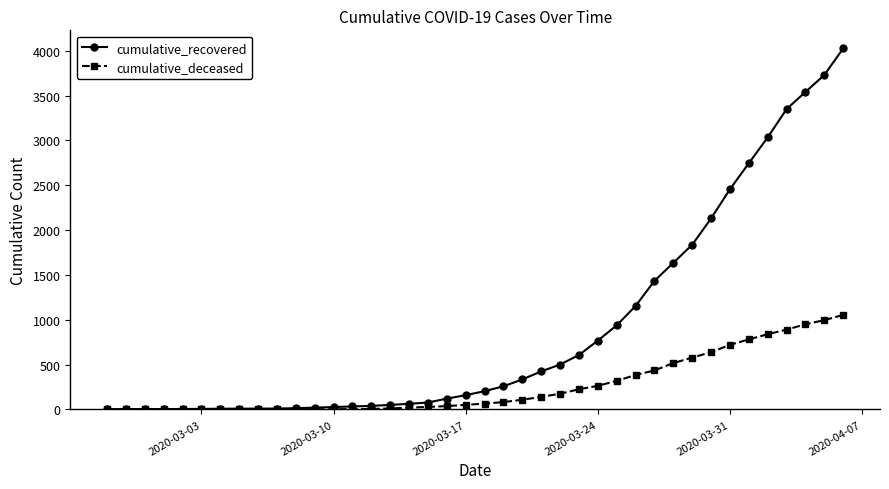

Which series has the largest total across all categories?

cumulative_recovered